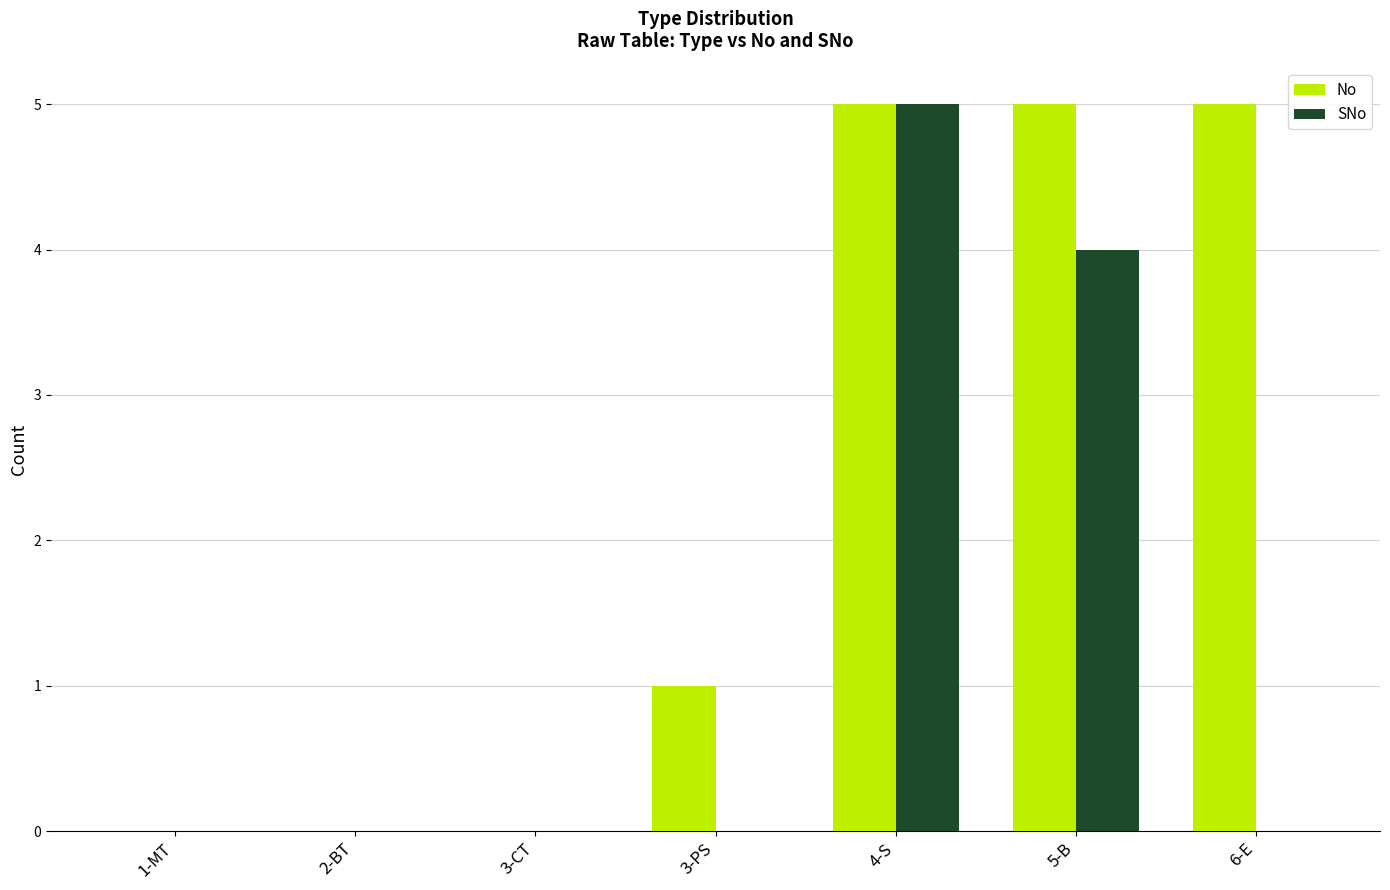

Between 2-BT and 3-PS, which series saw the biggest shift?

No